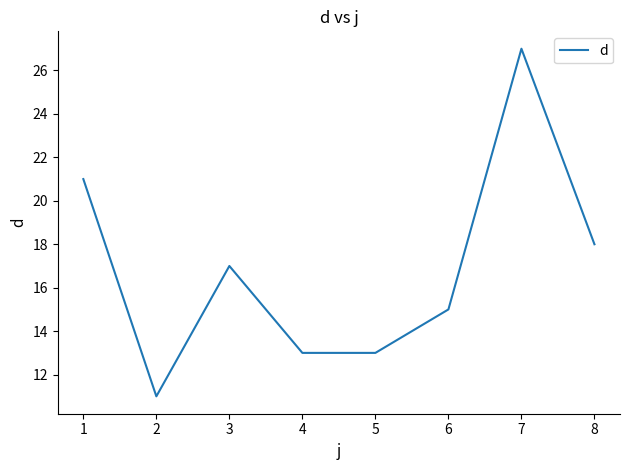

Reading right to left, transcribe all the data shown in this chart.

8=18	7=27	6=15	5=13	4=13	3=17	2=11	1=21